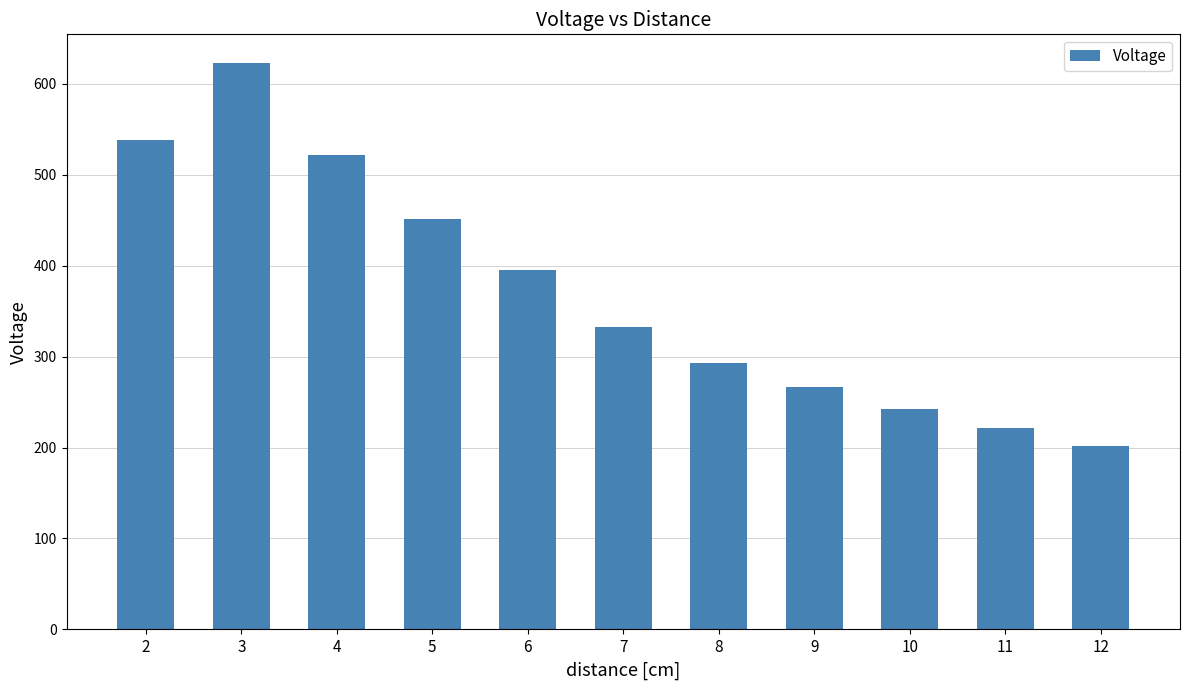

What is the greatest value displayed?

623